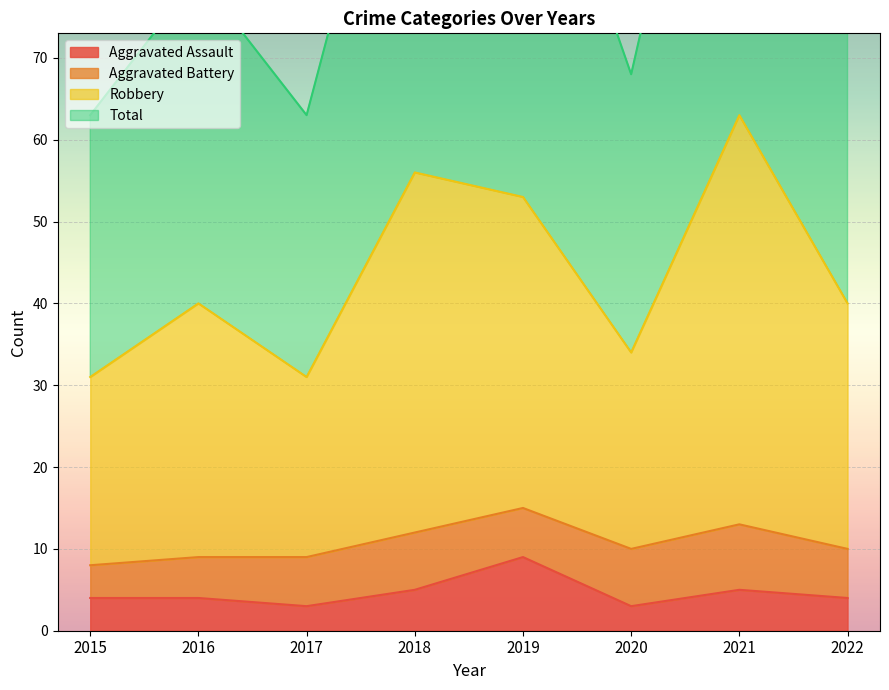

What is the total value across all series at 2017?

97